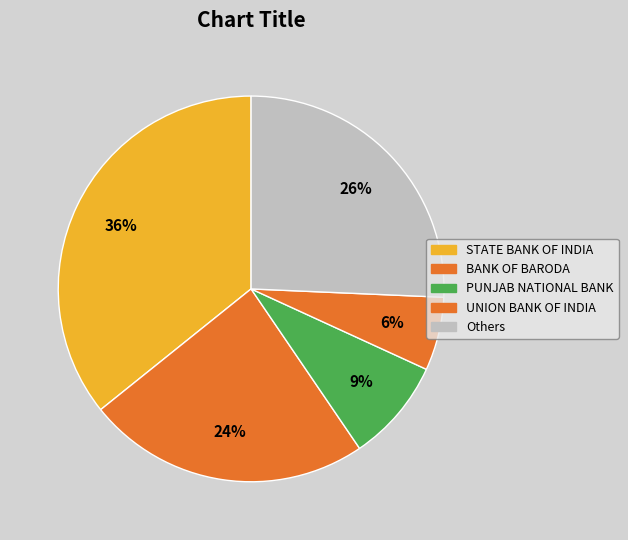

How many slices are in this pie chart?

5